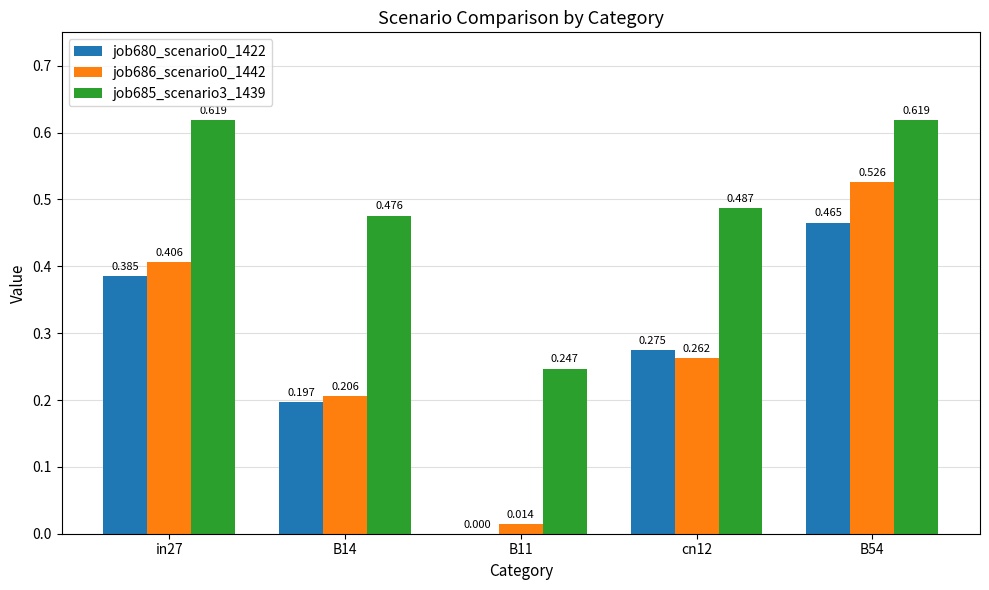

How many groups of bars are there?

5